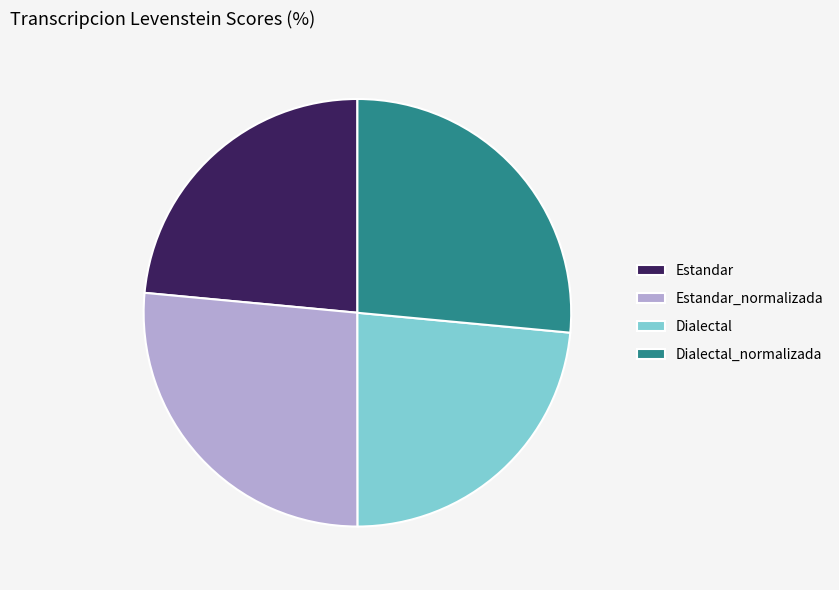

True or false: Estandar_normalizada accounts for 34% of the total.

False